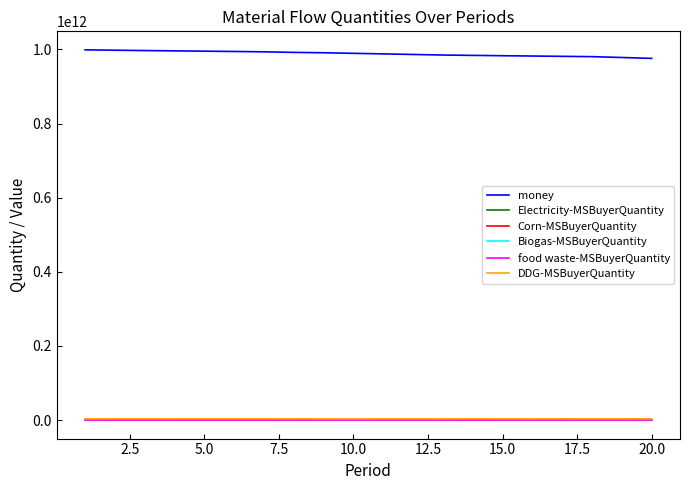

What are all the series names shown in the legend?

money, Electricity-MSBuyerQuantity, Corn-MSBuyerQuantity, Biogas-MSBuyerQuantity, food waste-MSBuyerQuantity, DDG-MSBuyerQuantity